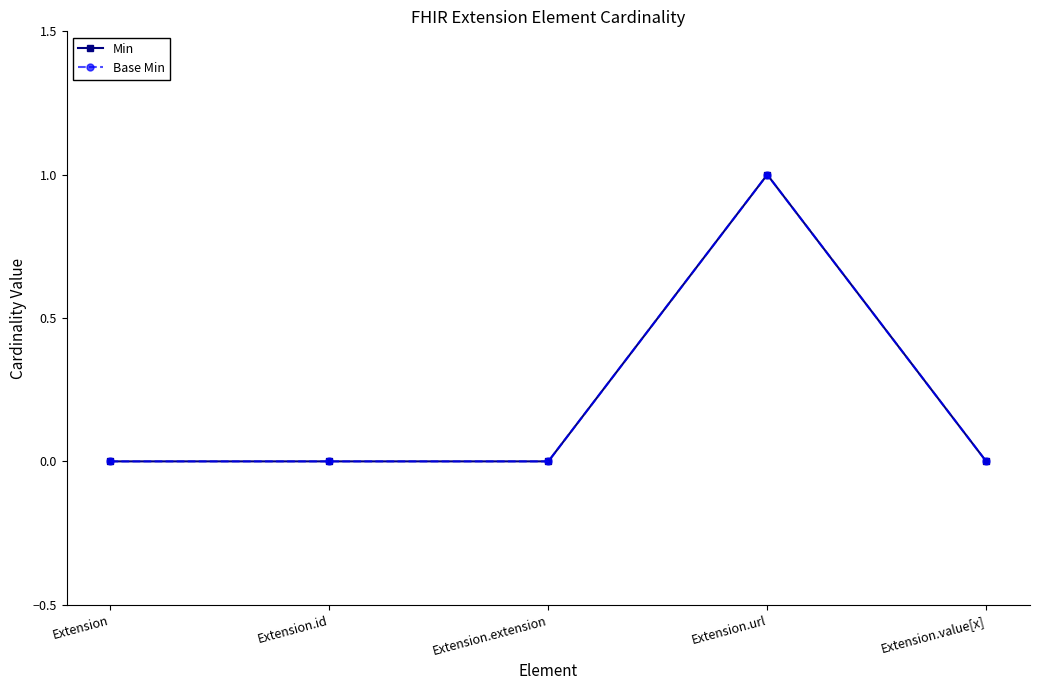

True or false: Base Min has more than 0 points higher than both neighbors.

True